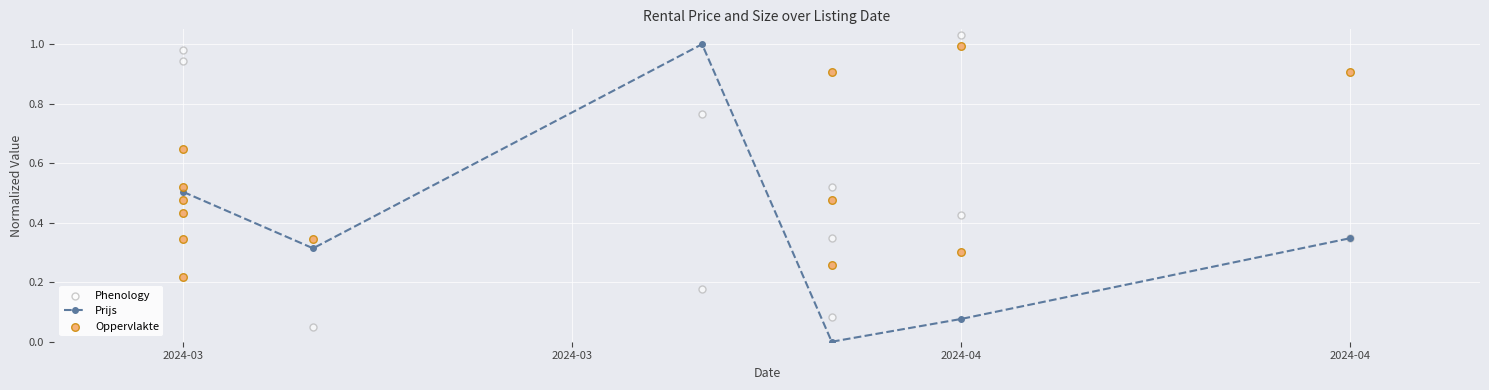

How many positive values does the Prijs series have?

5